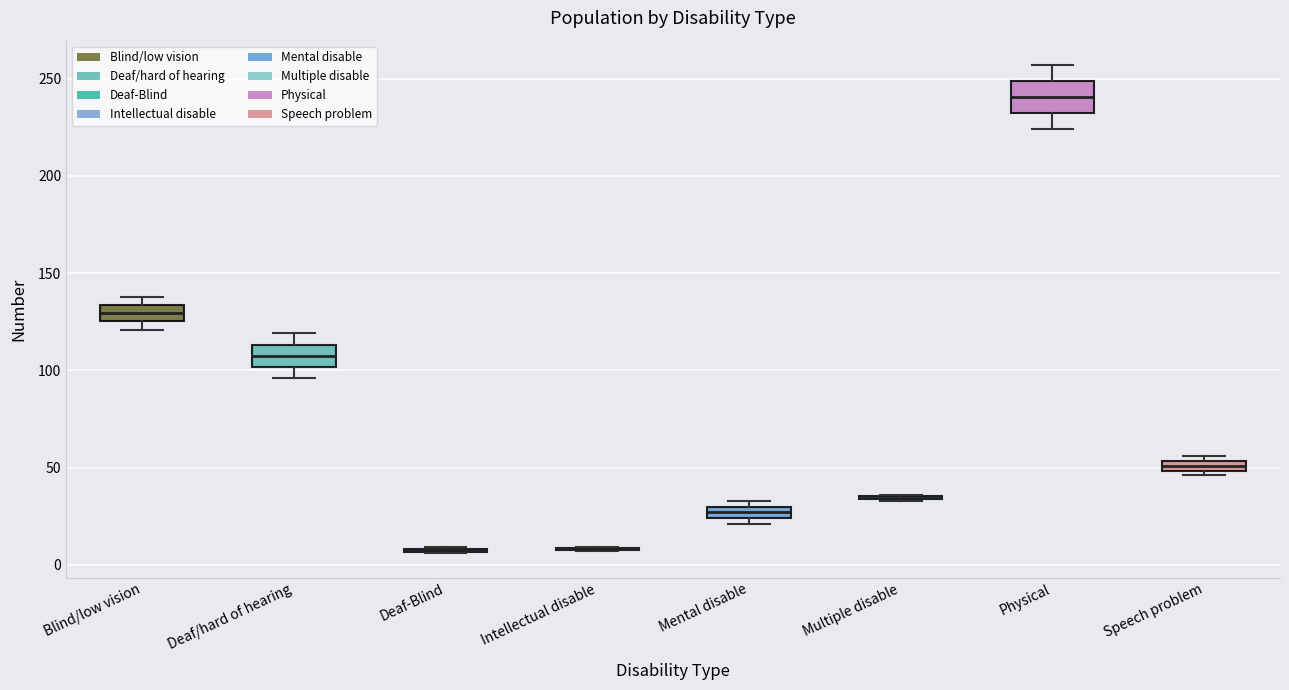

Where is the upper edge of the box for Mental disable on the y-axis? The values are not printed on the chart, so give them approximately, as read against the axis.

30